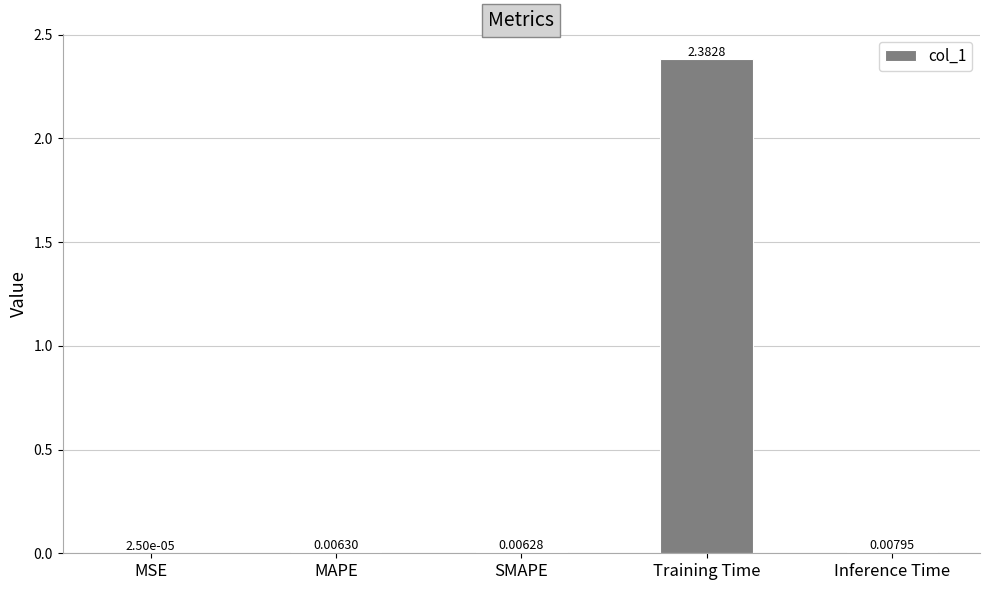

Which category has the highest value across all series?

Training Time